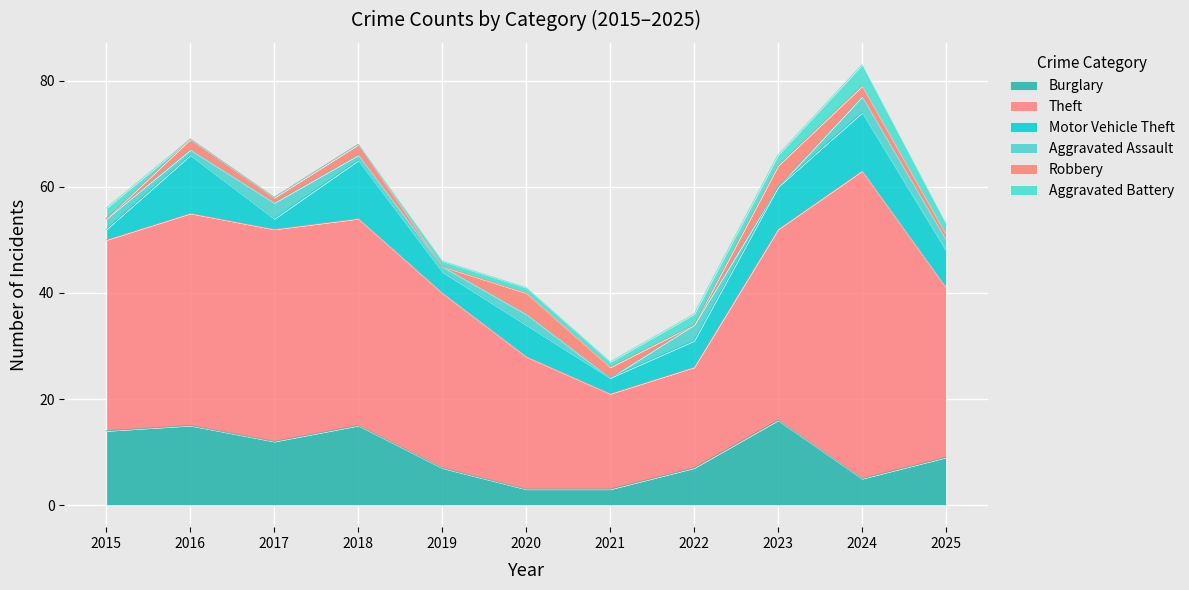

How many positive values does the Aggravated Assault series have?

9